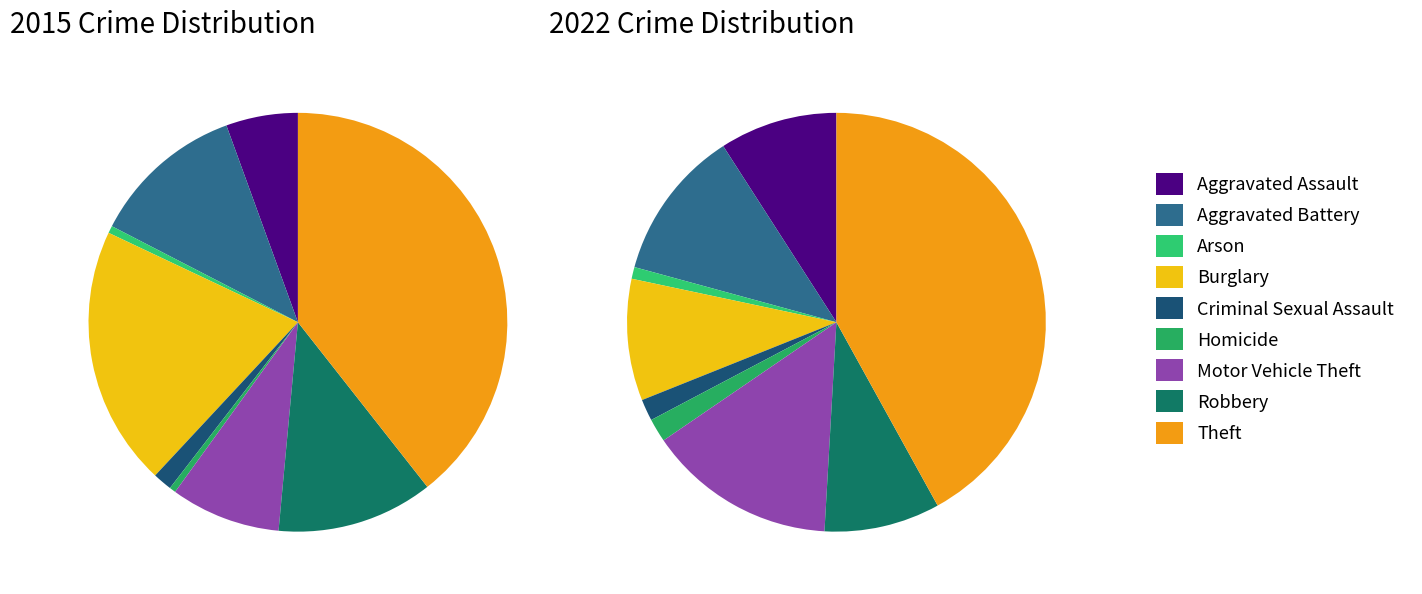

How many slices are in this pie chart?

9